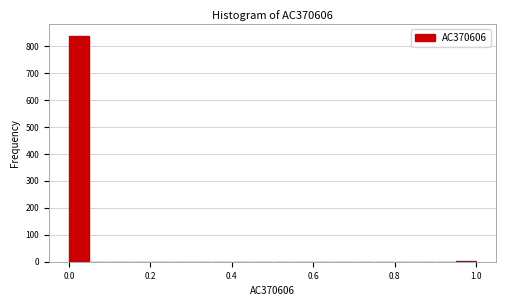

Read against the x-axis, roughly where is the centre of the tallest bar?

0.02